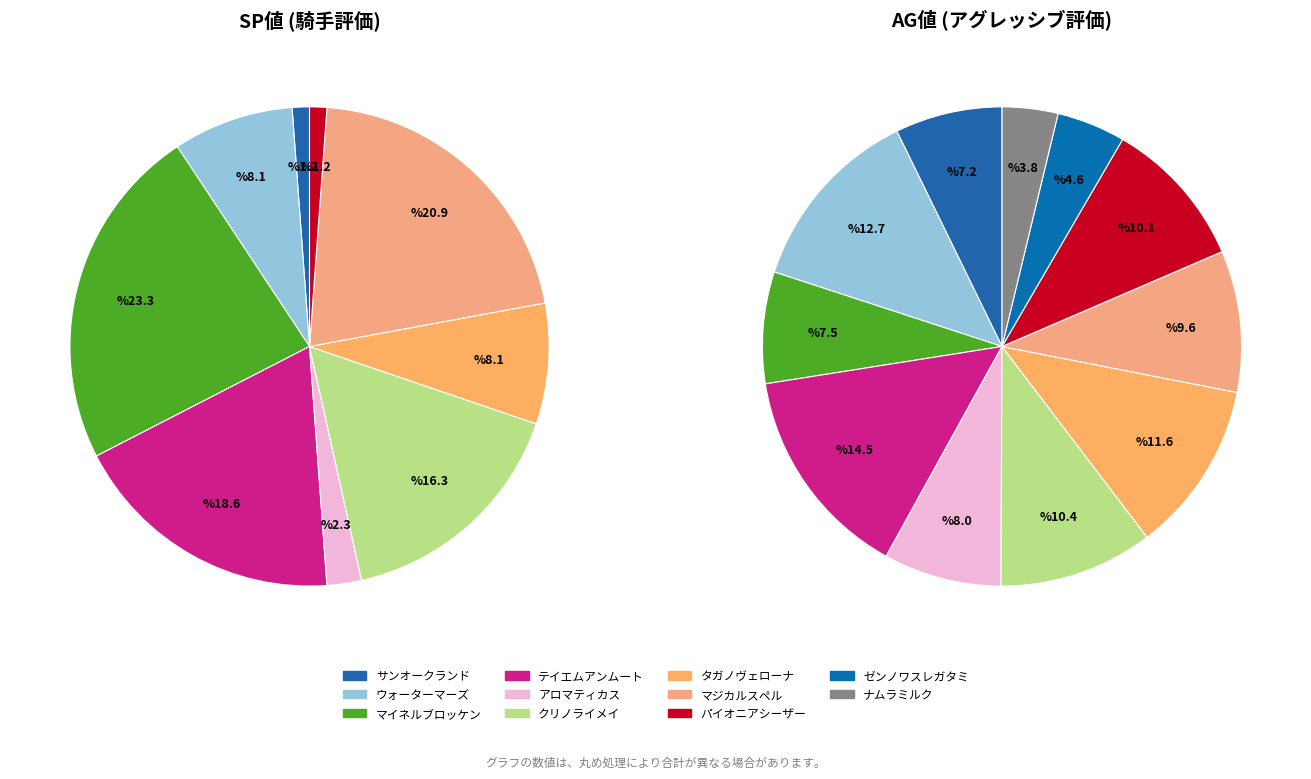

Which has a higher value, タガノヴェローナ or テイエムアンムート?

テイエムアンムート